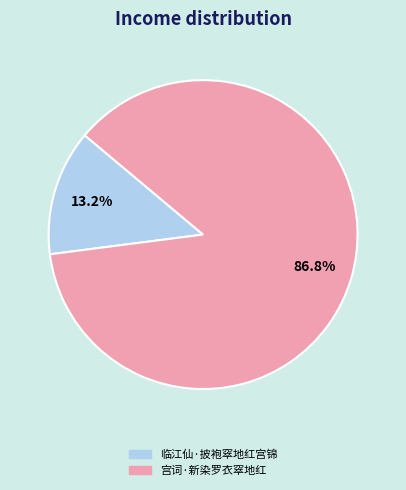

To the nearest percent, what is the combined percentage of 宫词·新染罗衣窣地红 and 临江仙·披袍窣地红宫锦?

100%